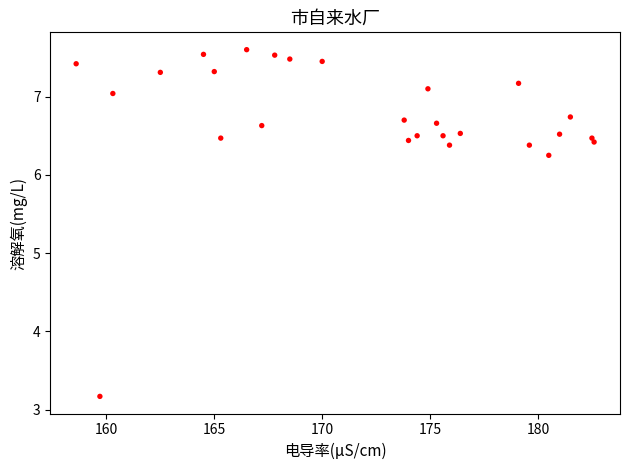

What is the range of X values (max minus min)?

24.0